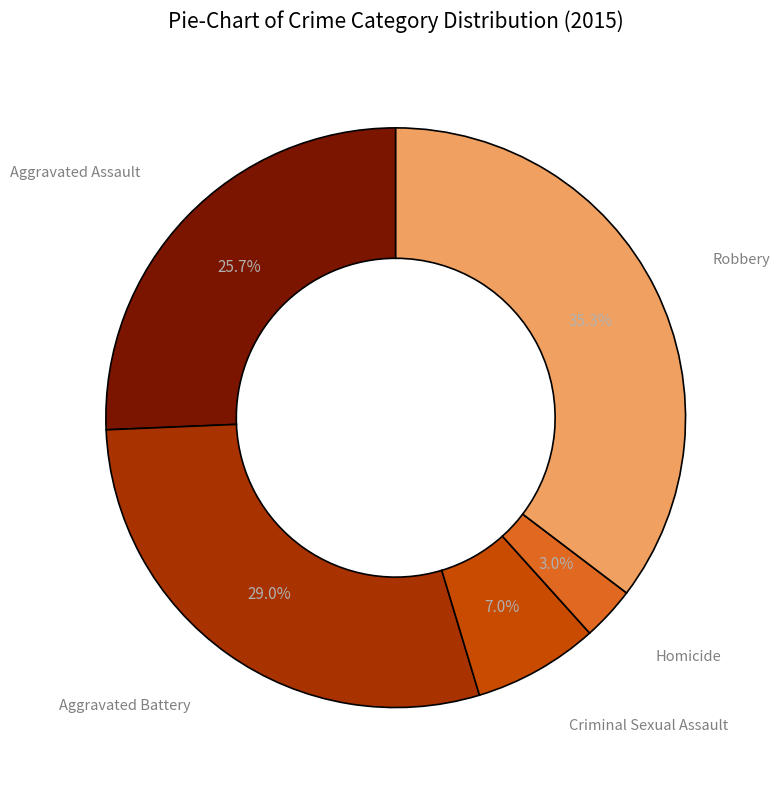

How many segments does this pie chart have?

5